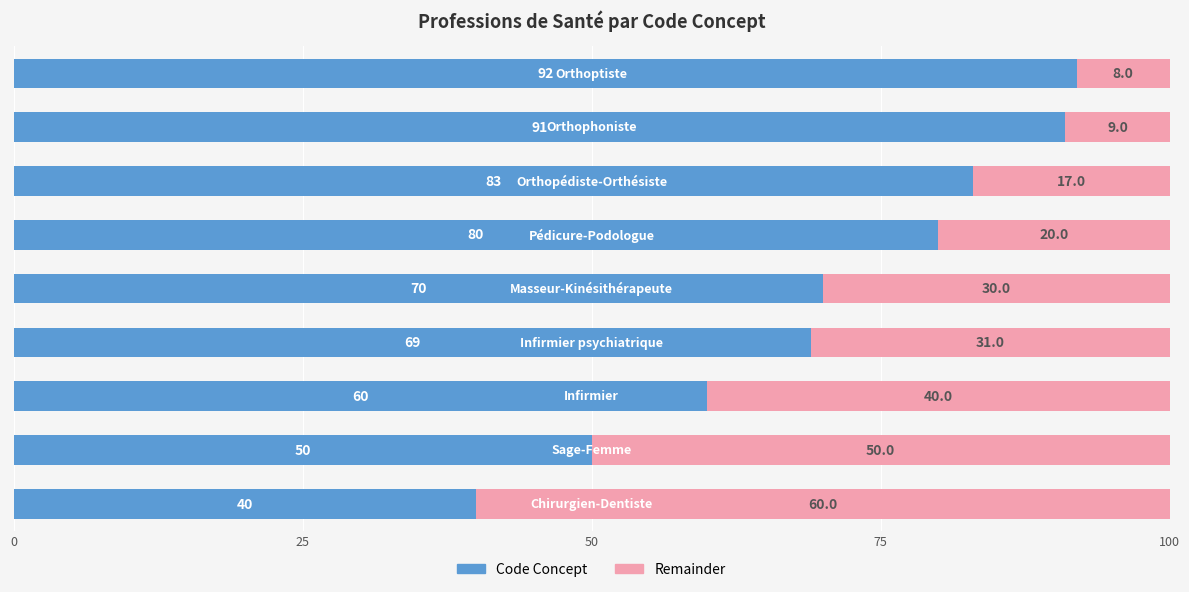

Count the number of categories in the chart.

9